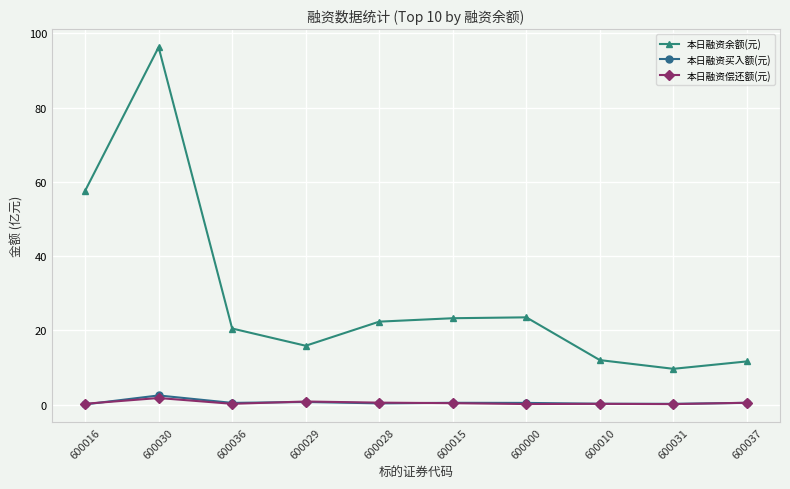

Which series has the largest total across all categories?

本日融资余额(元)